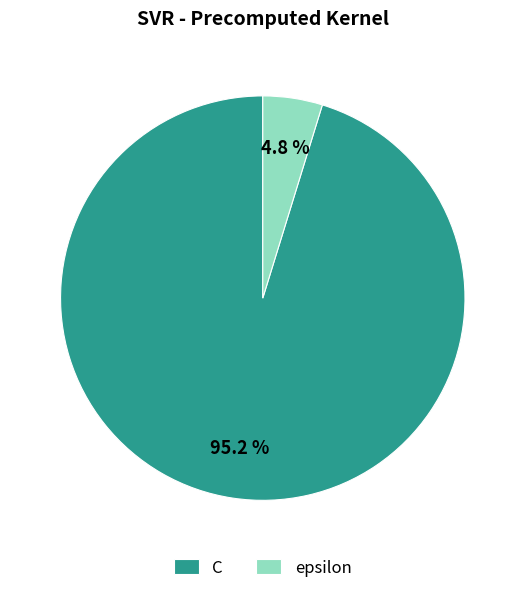

Which category has the biggest portion of the pie?

C